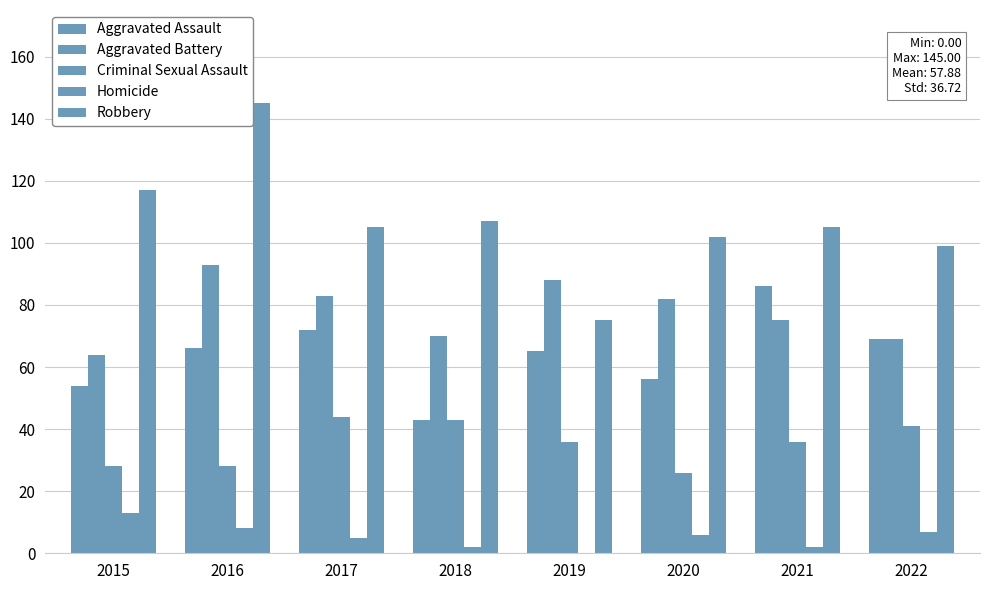

How many positive values does the Homicide series have?

7